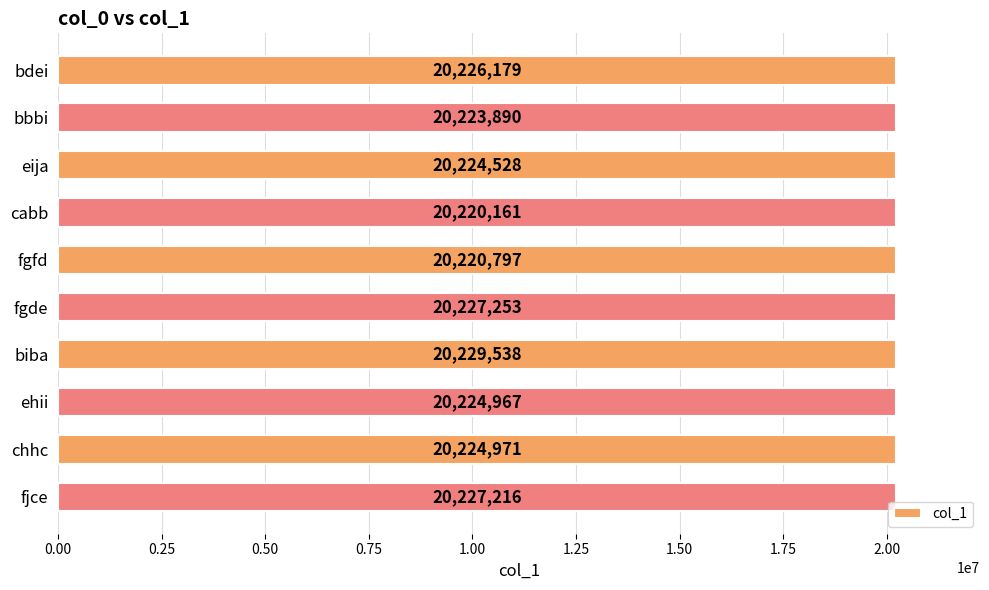

Is it true that the value at fgde is 20227253?

True